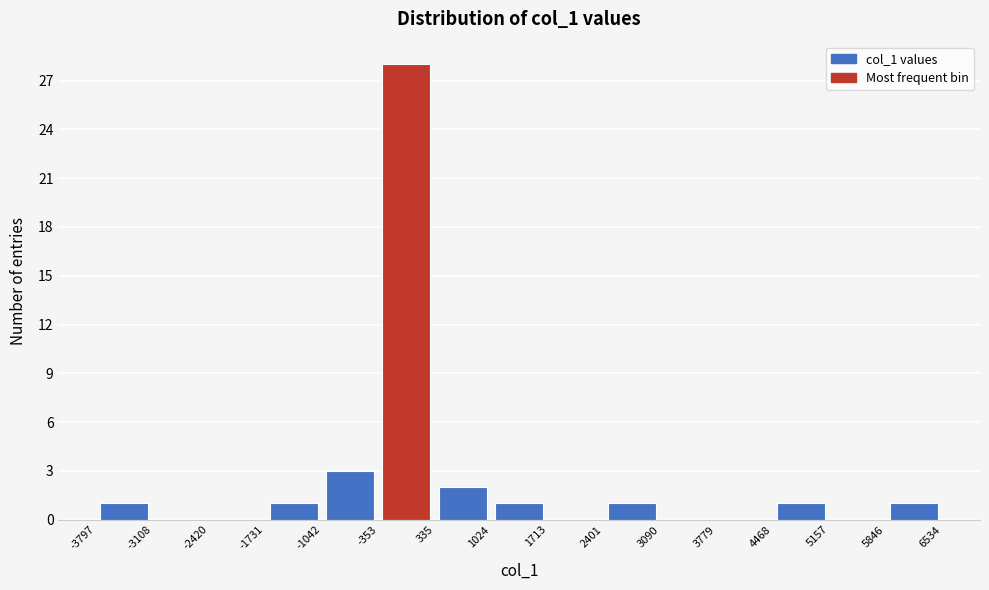

How tall is the bar that spans 335 to 1024 on the x-axis? The values are not printed on the chart, so give them approximately, as read against the axis.

2